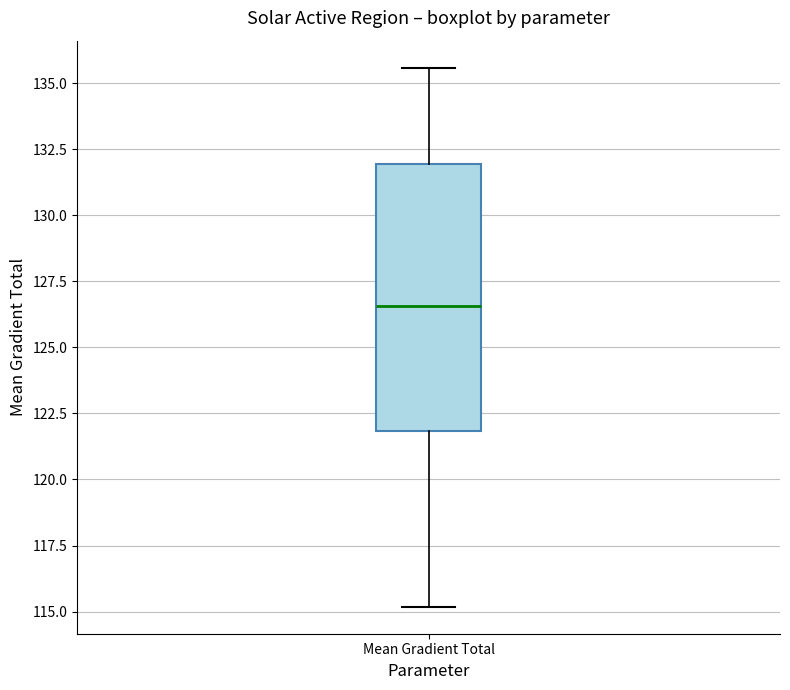

Read this box plot against the y-axis: the position of the median line, the range covered by the box, and the ends of both whiskers. The values are not printed on the chart, so give them approximately, as read against the axis.

median 126.5, box 122.0 to 132.0, whiskers 115.0 to 135.5